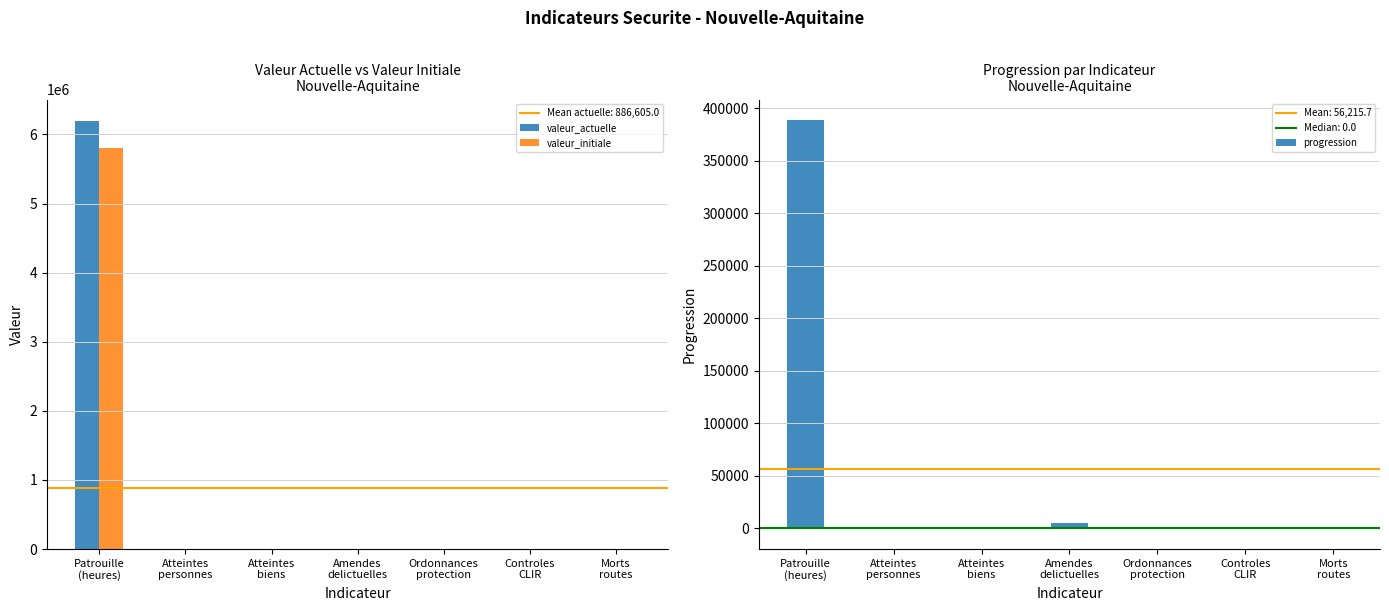

Which label corresponds to the smallest value in the chart?

Atteintes
biens